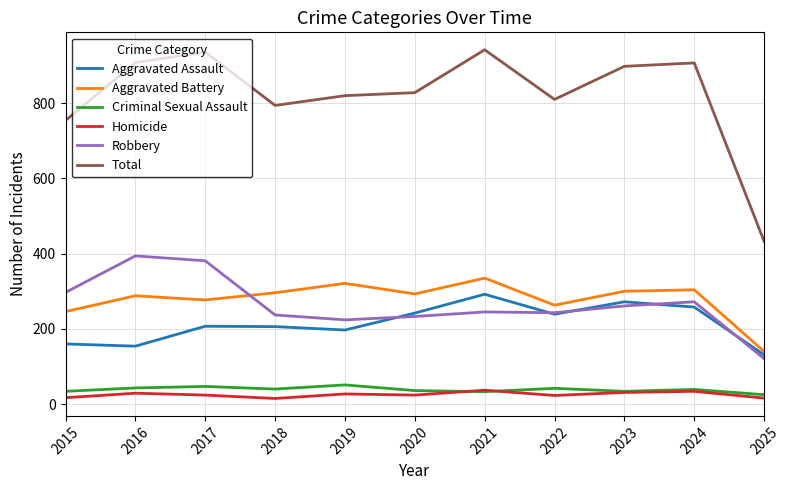

Which category has the lowest value in the Total series?

2025